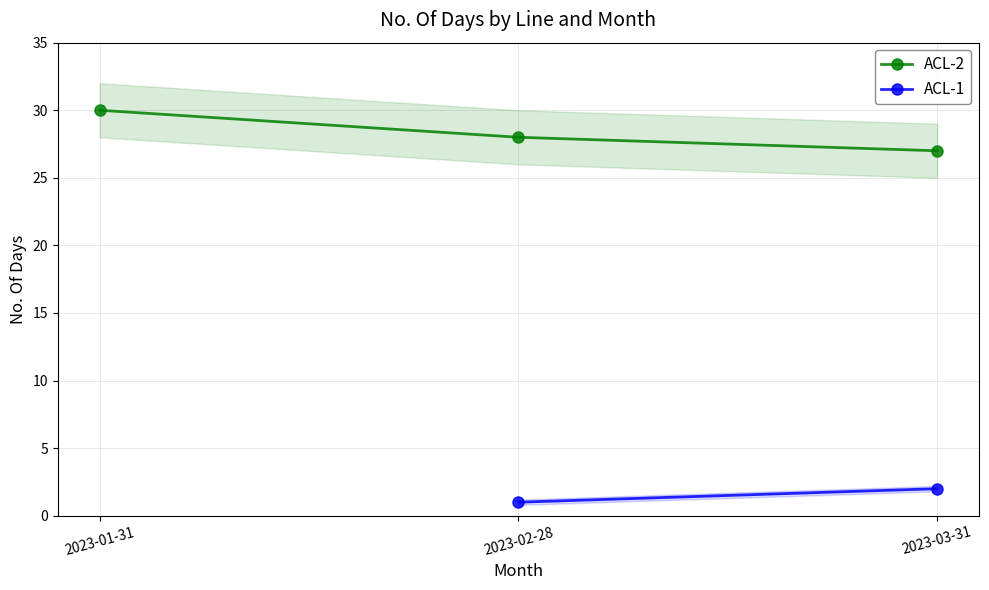

Rank the categories by ACL-2 value from highest to lowest.

2023-01-31, 2023-02-28, 2023-03-31